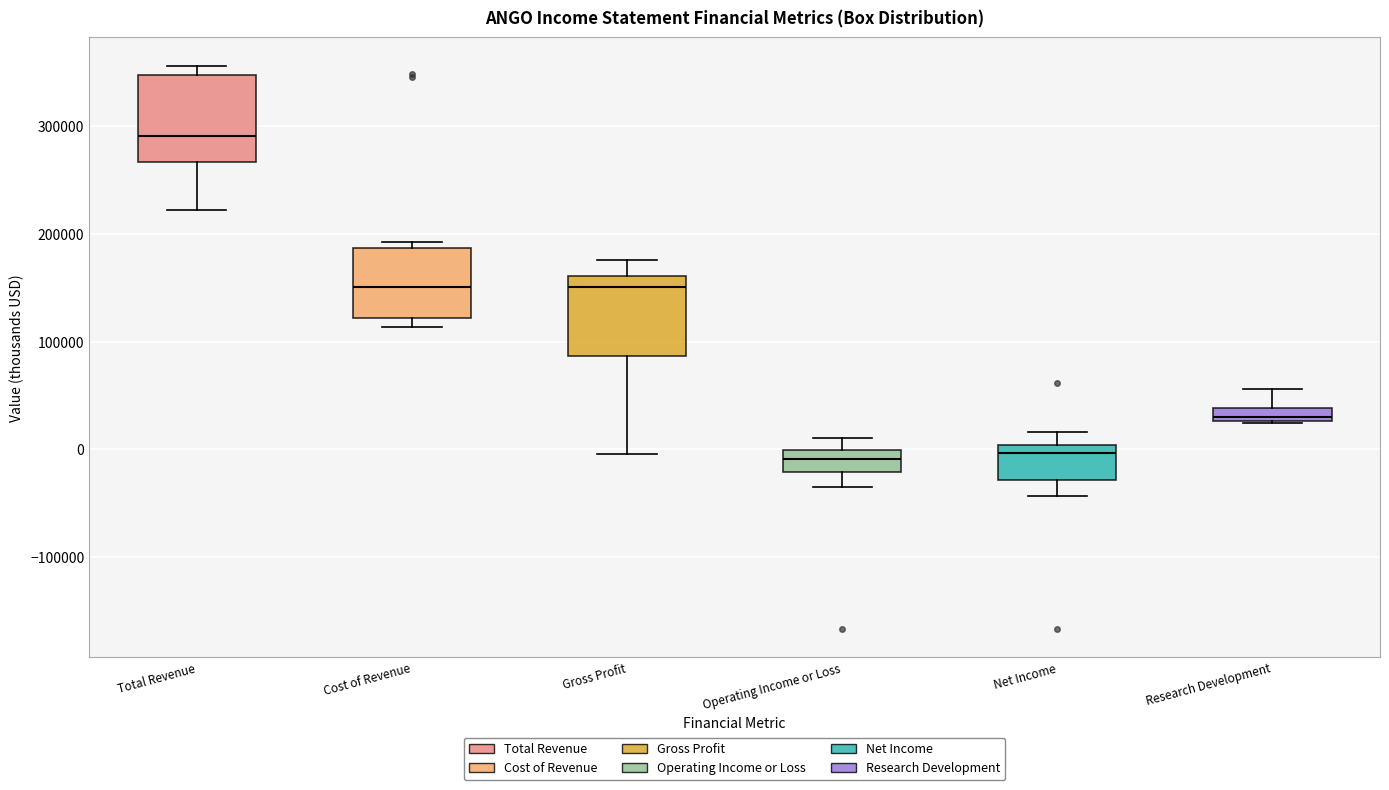

Where does the lower whisker of the box for Total Revenue end on the y-axis? The values are not printed on the chart, so give them approximately, as read against the axis.

220000